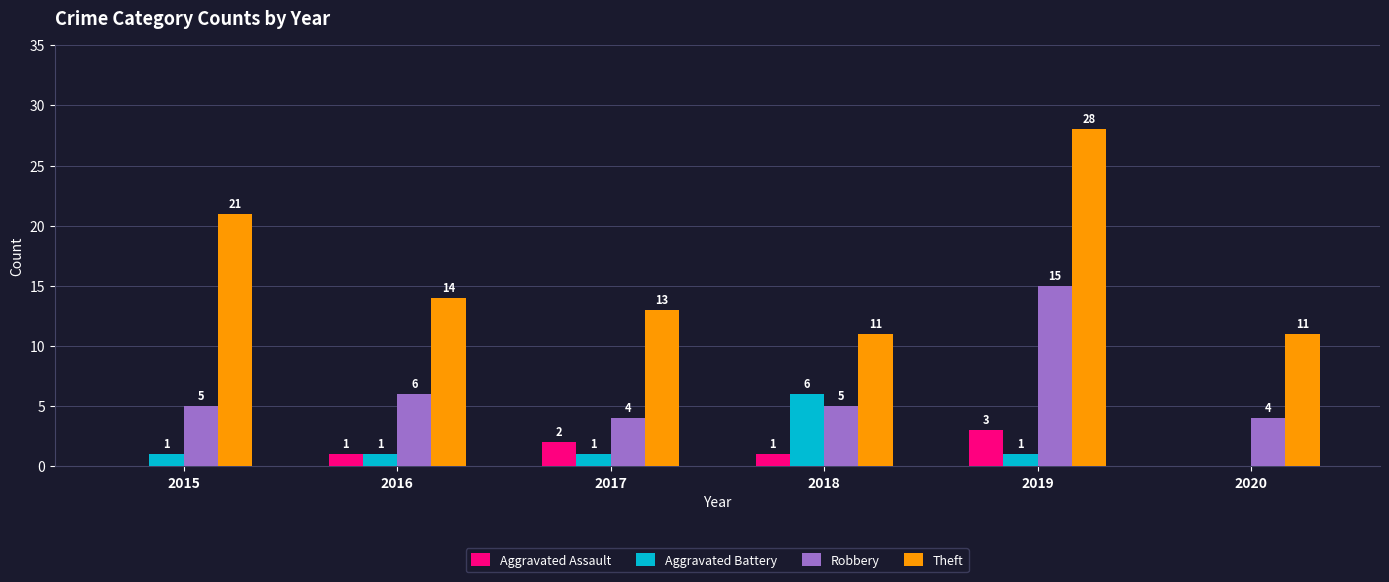

Count the number of categories in the chart.

6